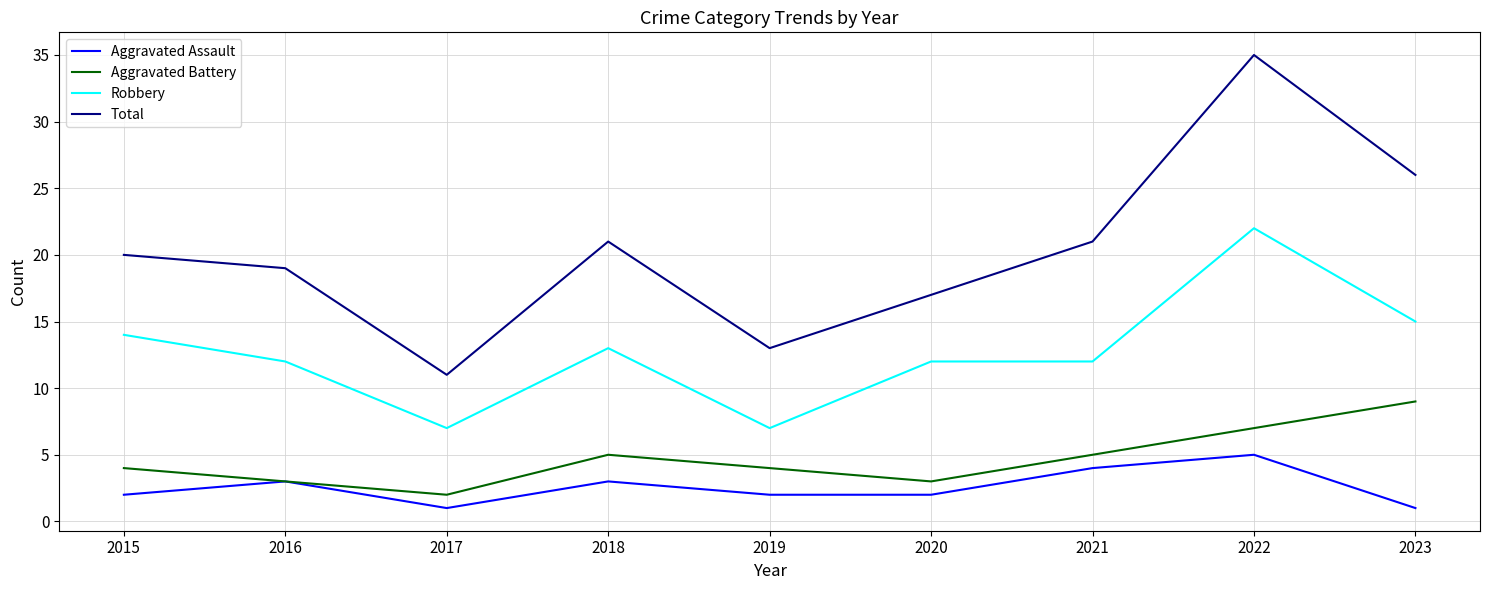

Which series has the largest range (max minus min)?

Total